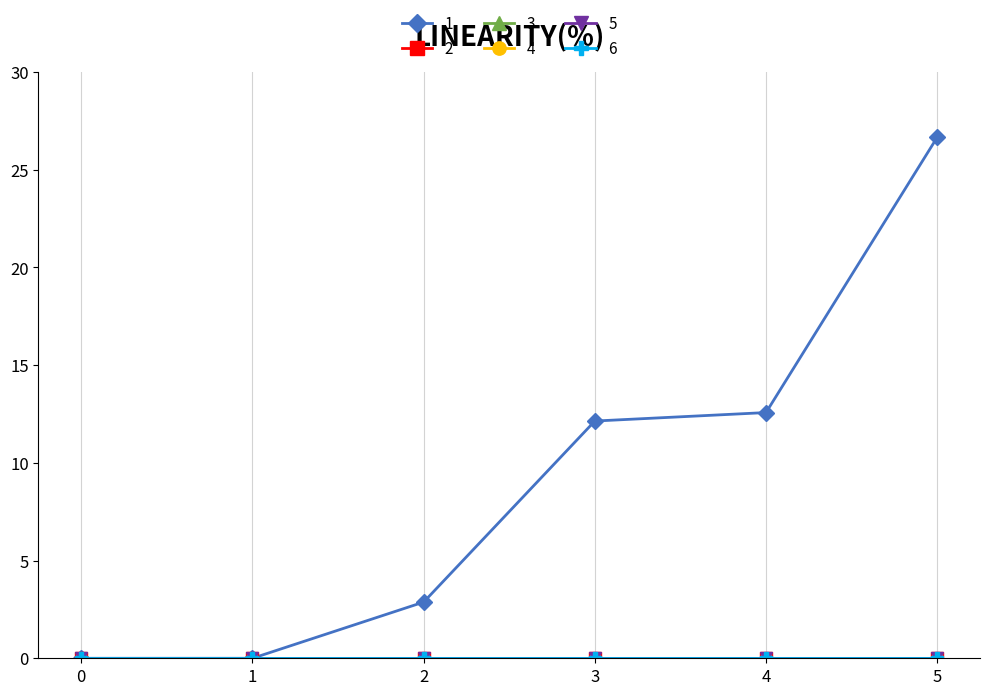

Does the chart display data point markers on the line(s)?

Yes